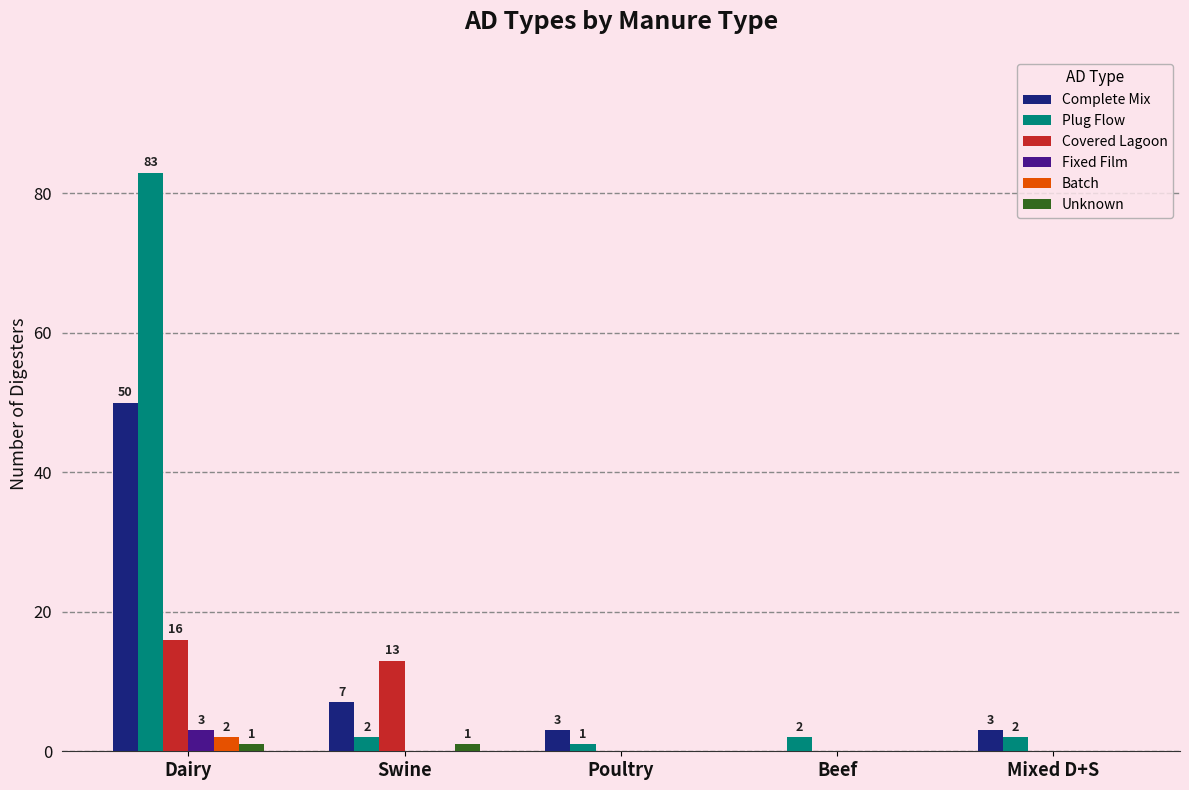

Count the Unknown values in the range 0 to 1.

5